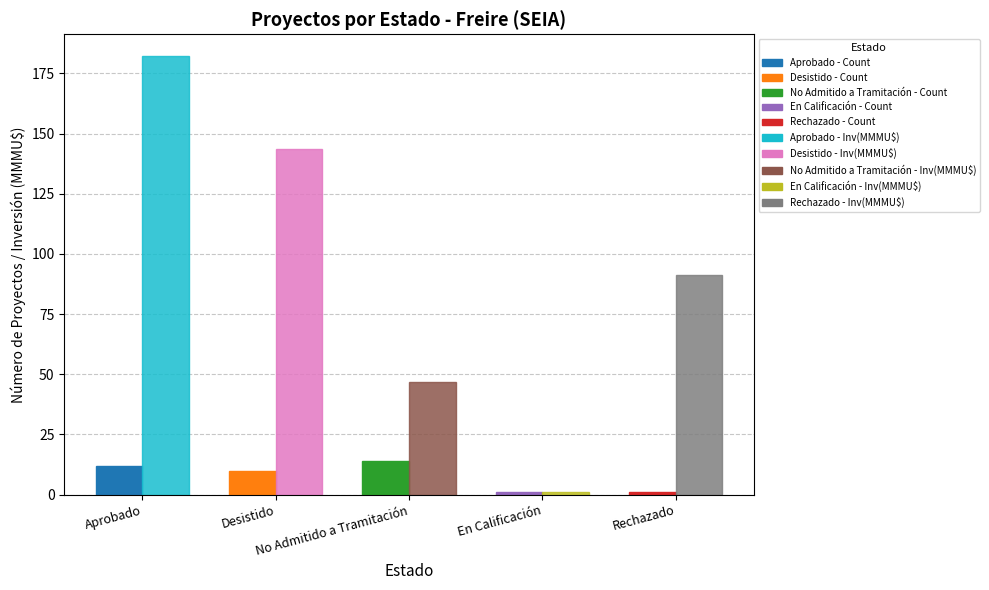

How many bars are there in total?

10